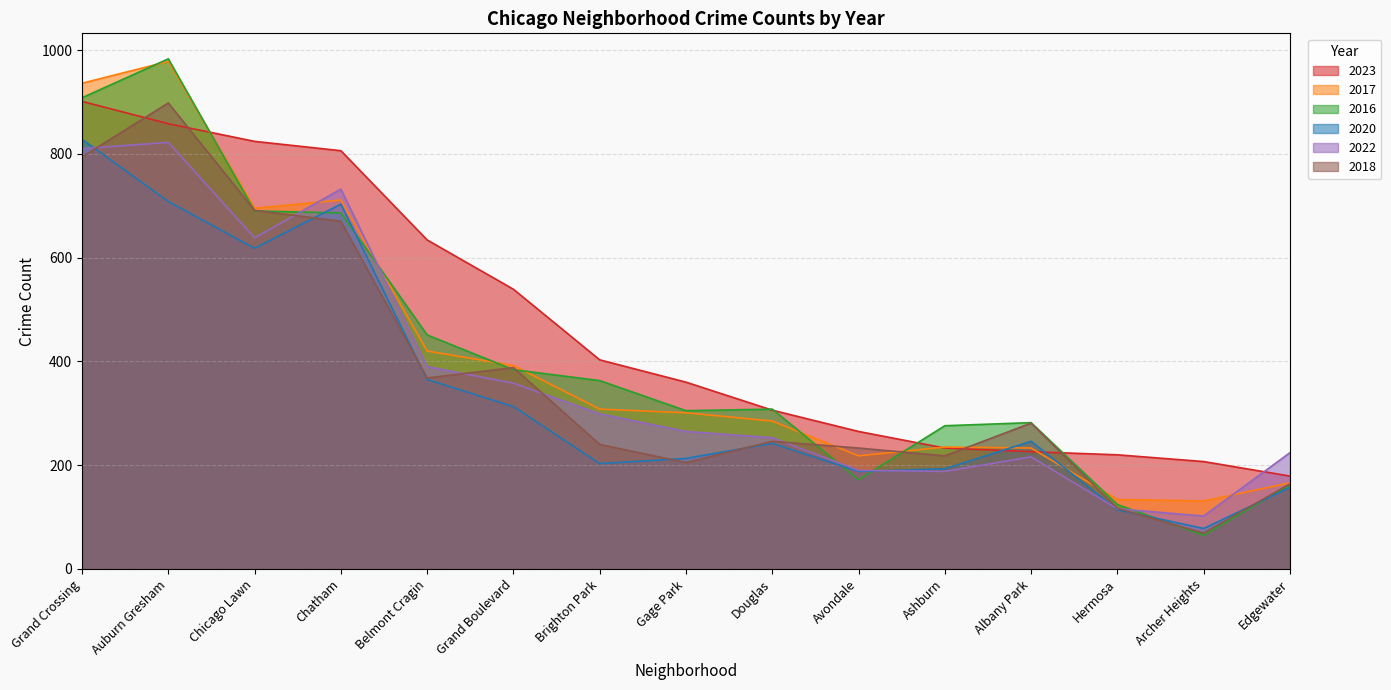

At which category is the sum across all series the highest?

Auburn Gresham